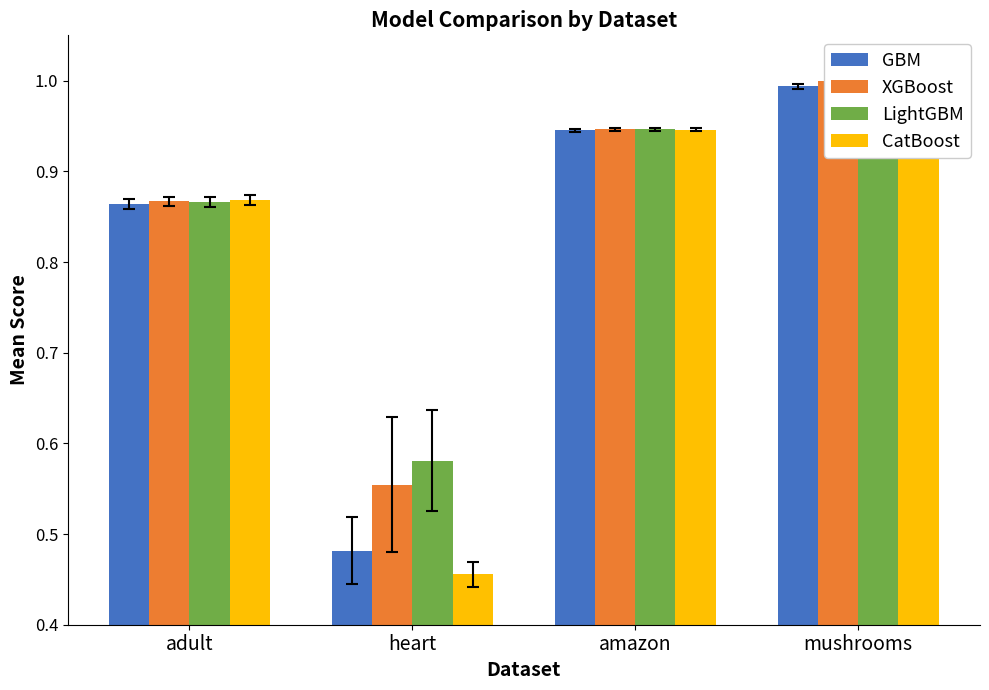

Rank the categories by GBM value from highest to lowest.

mushrooms, amazon, adult, heart